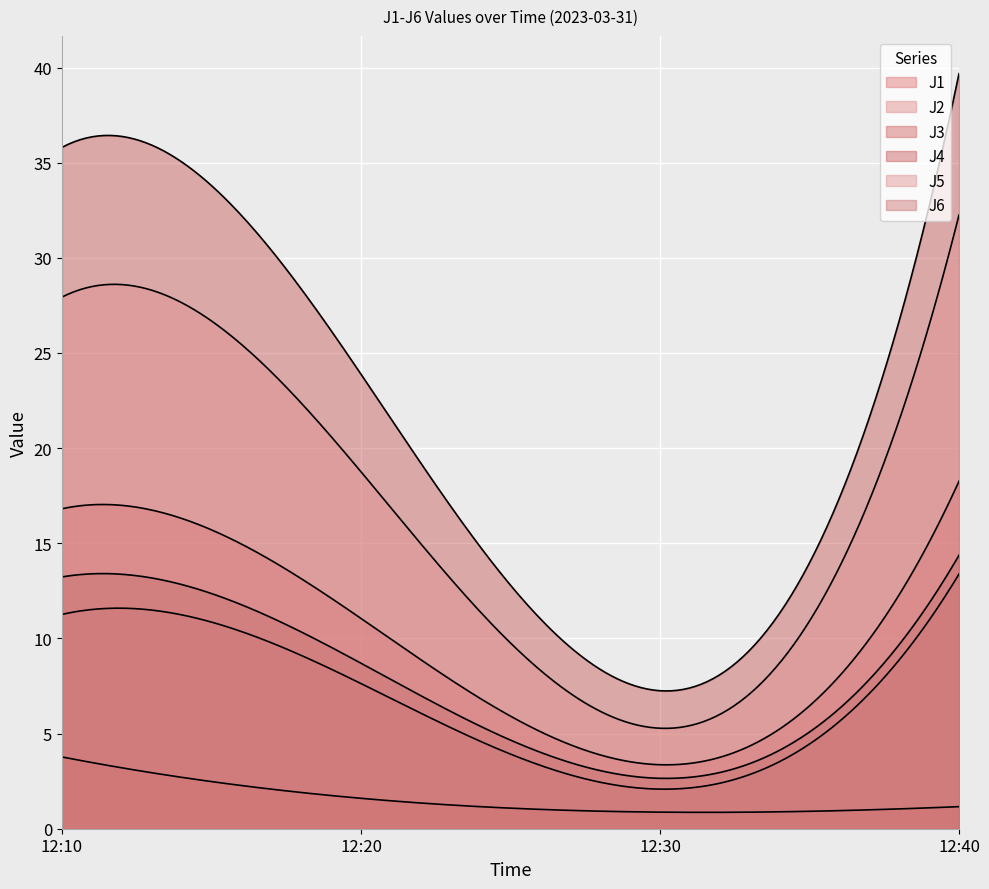

List the series in order of their peak value, lowest first.

J3, J2, J6, J1, J5, J4